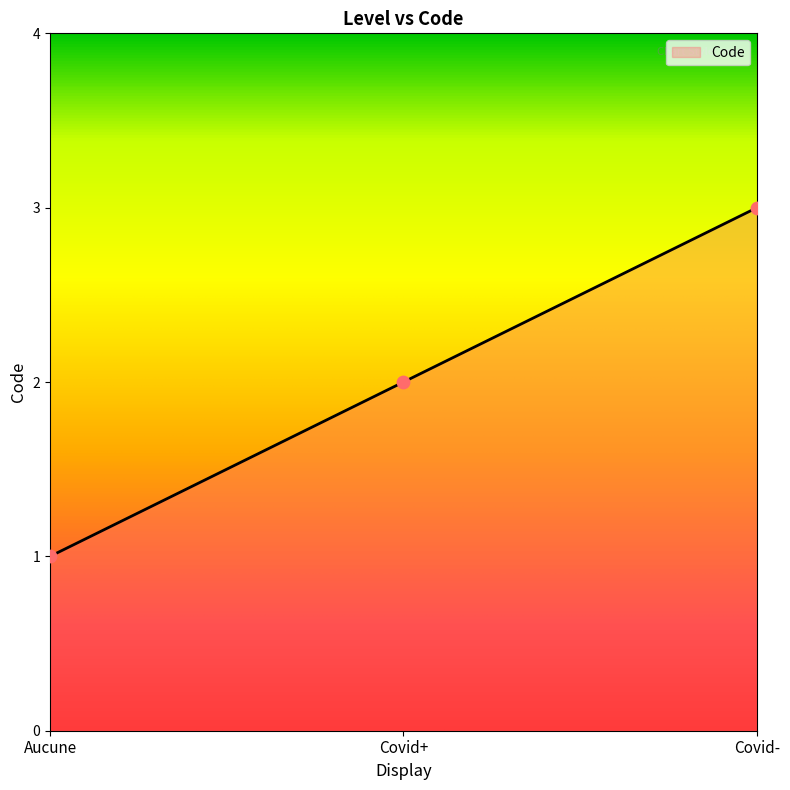

What is the change in value from Covid+ to Covid-?

+1